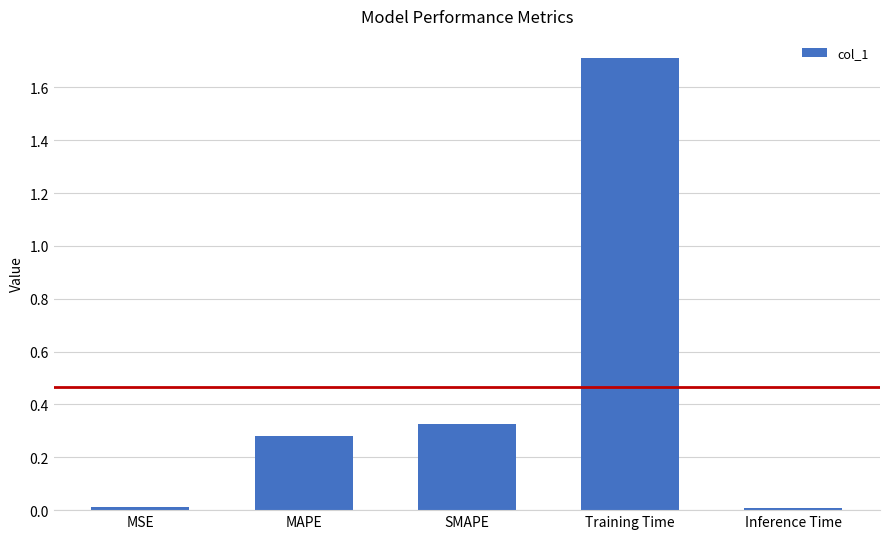

What is the greatest value displayed?

1.7